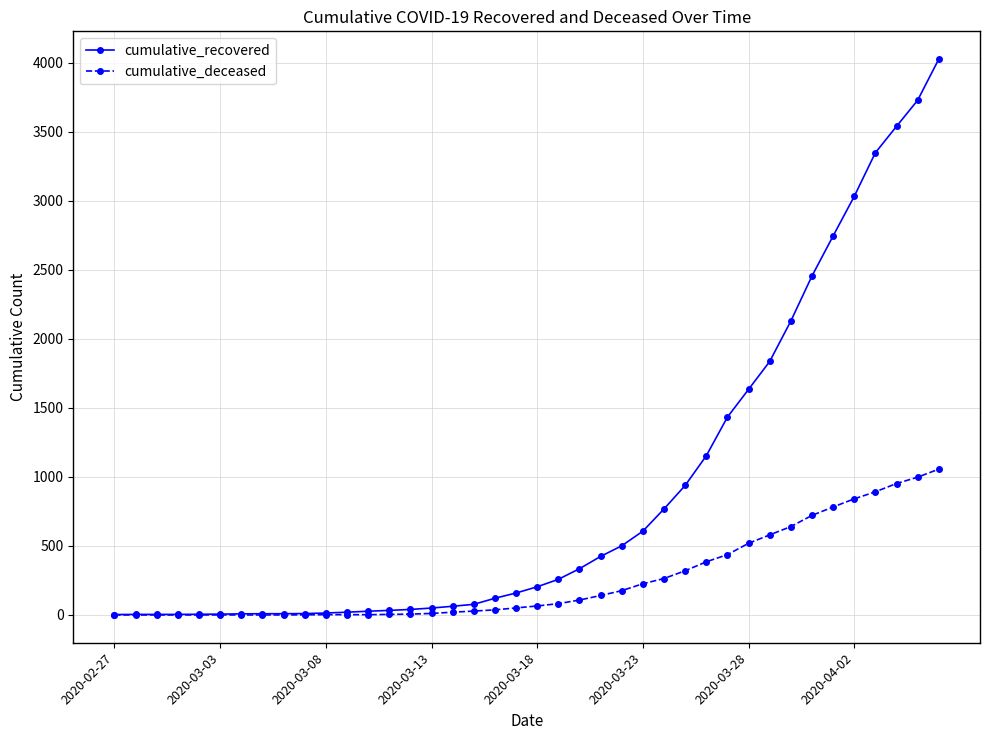

Which series has the widest spread of values?

cumulative_recovered